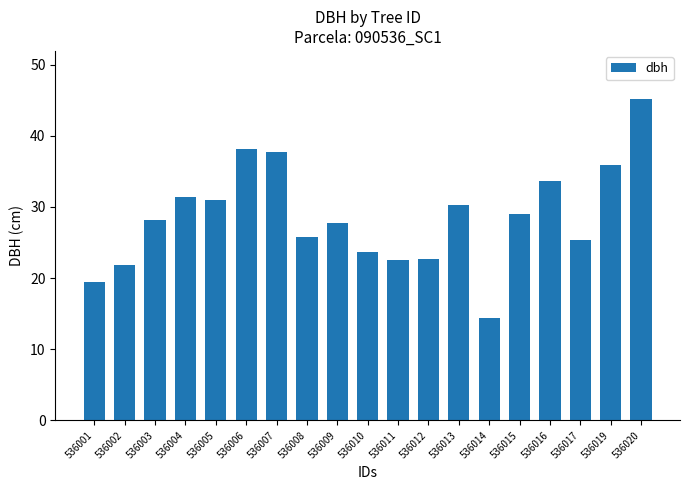

What is the ratio of the value at 536009 to the value at 536019?

0.8